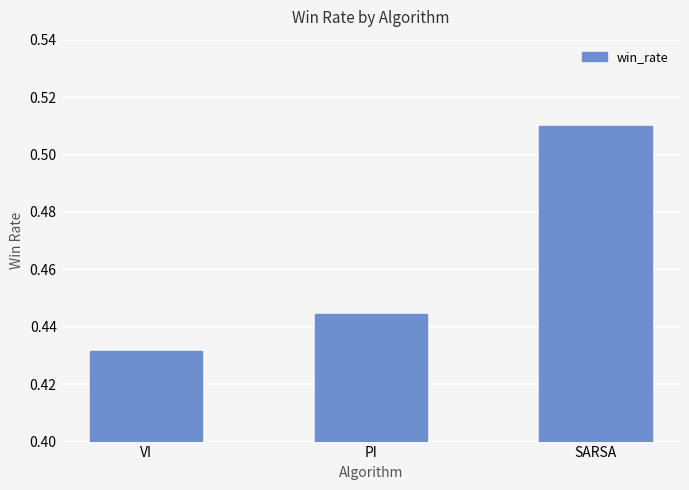

What position from the right is SARSA?

1